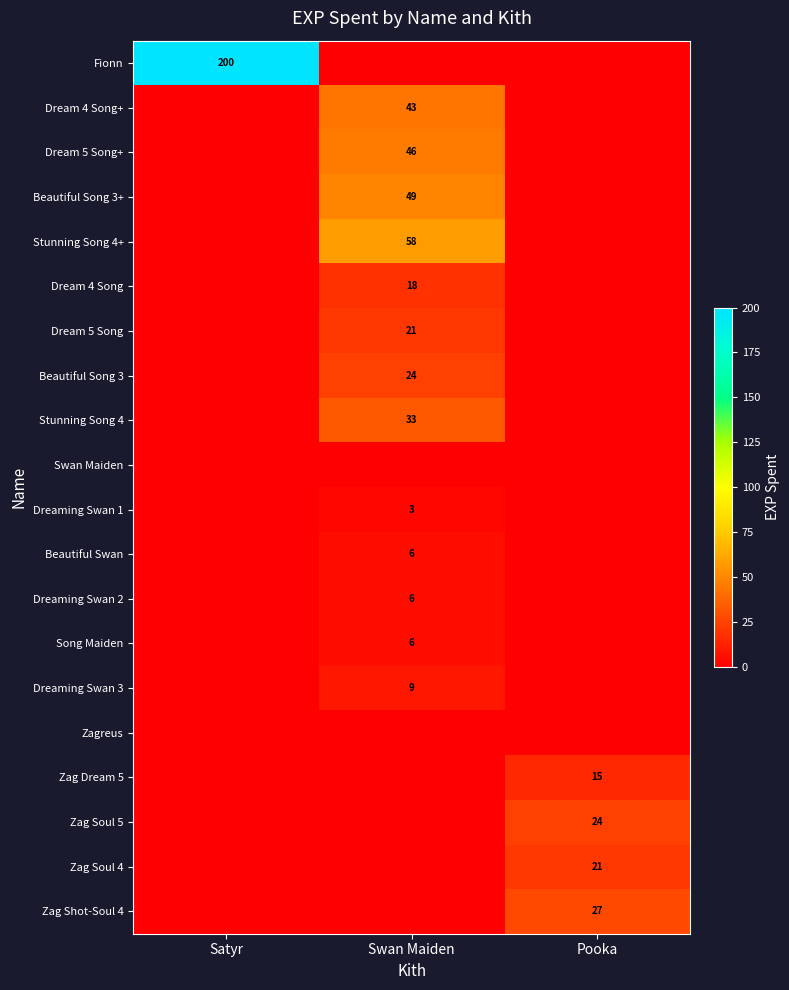

At which category is the sum across all series the highest?

Swan Maiden